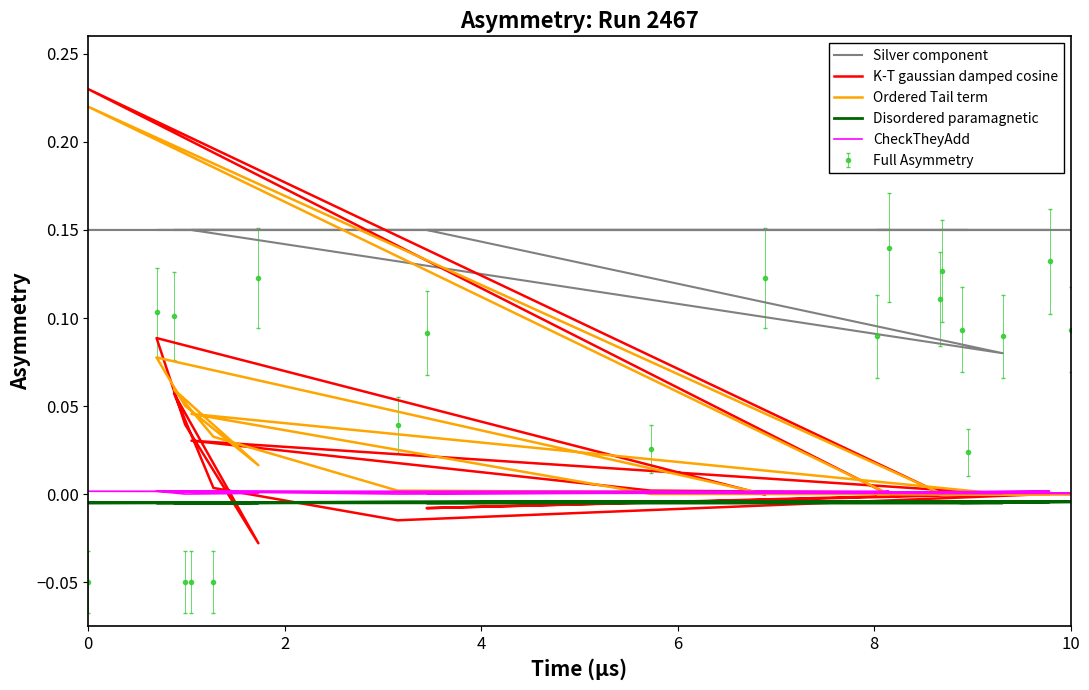

What is the total value across all series at 2?

0.3